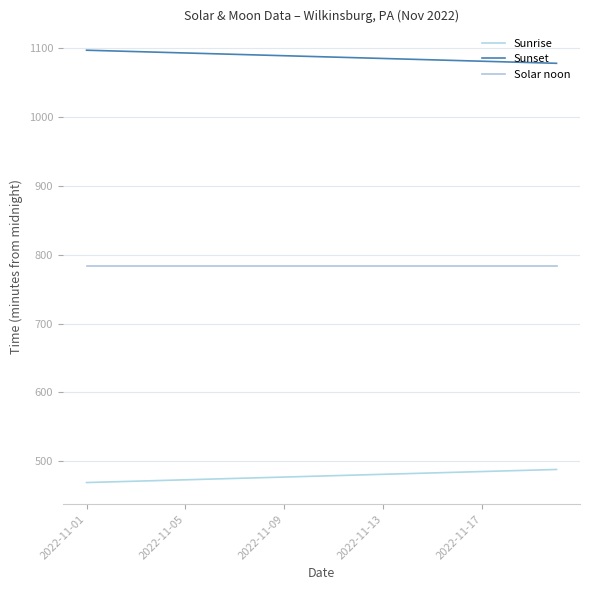

What is the difference between the maximum and minimum values in the Sunrise series?

19